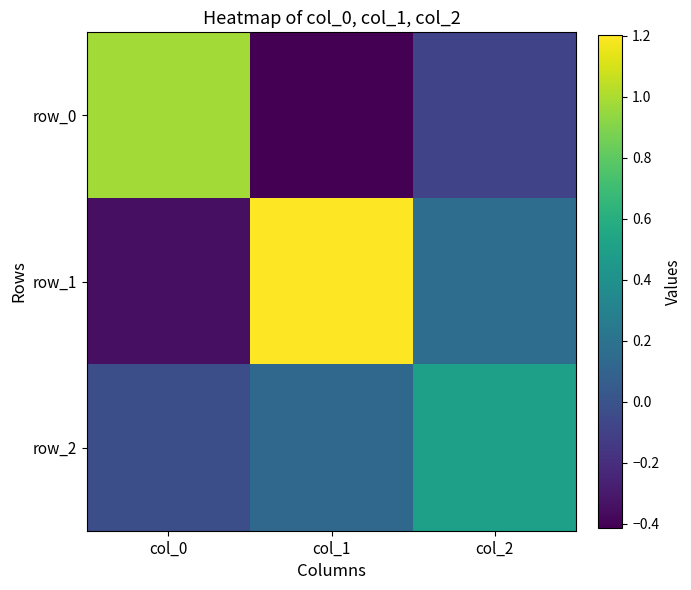

Reading left to right, transcribe all the data shown in this chart.

row_0: 1.0	-0.4	-0.1
row_1: -0.4	1.2	0.2
row_2: -0.0	0.1	0.5